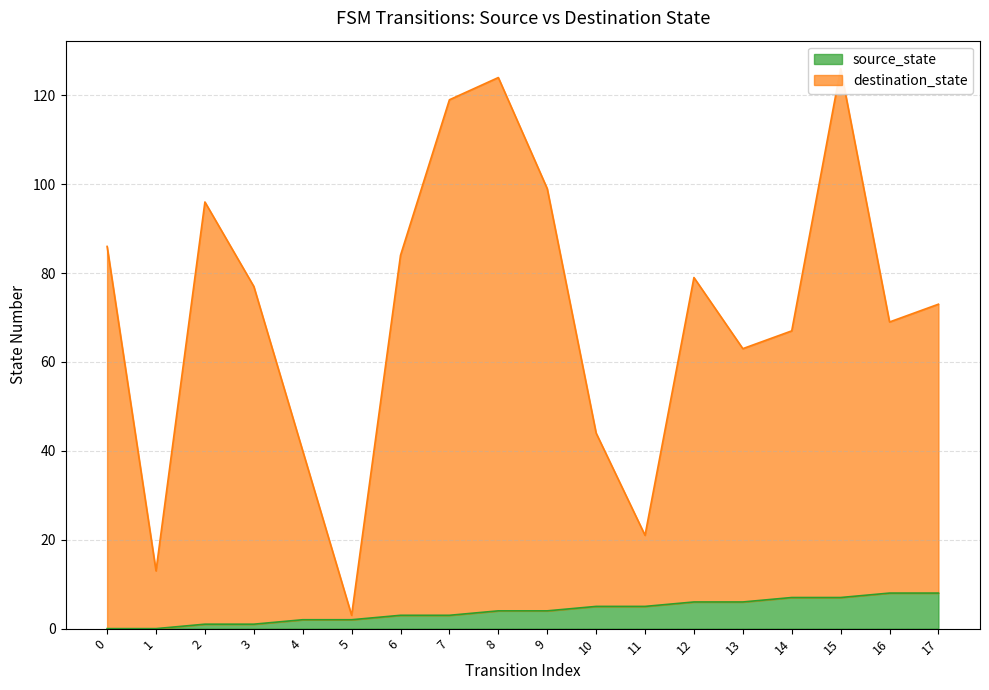

What value does the destination_state series have at 0, to the nearest 5?

85